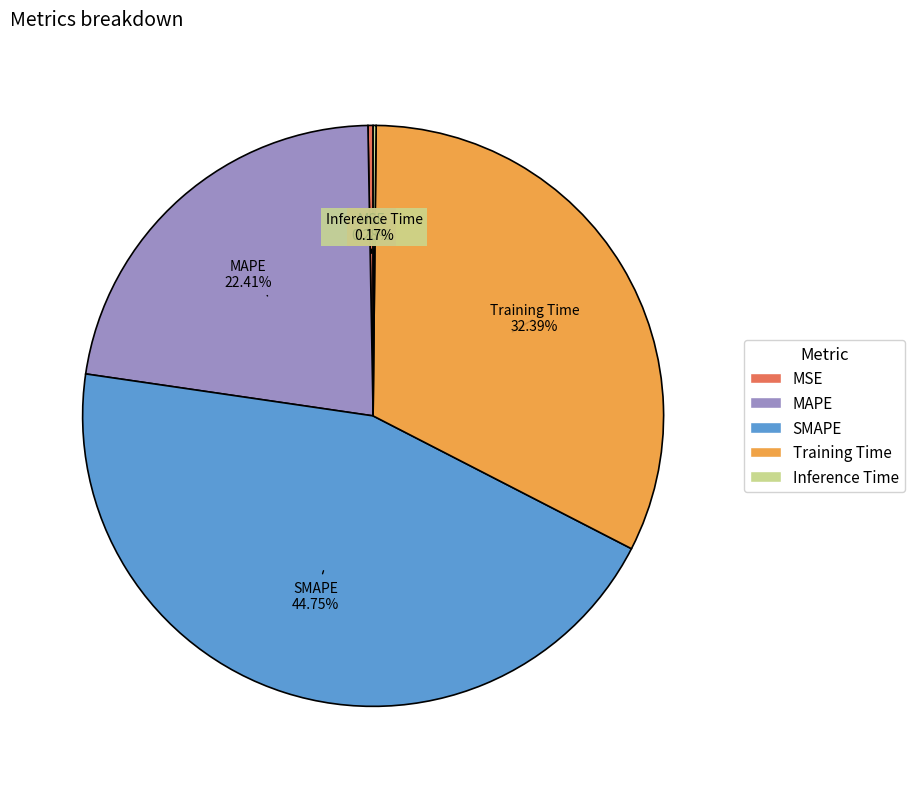

Is it true that SMAPE is 45% of the pie?

True